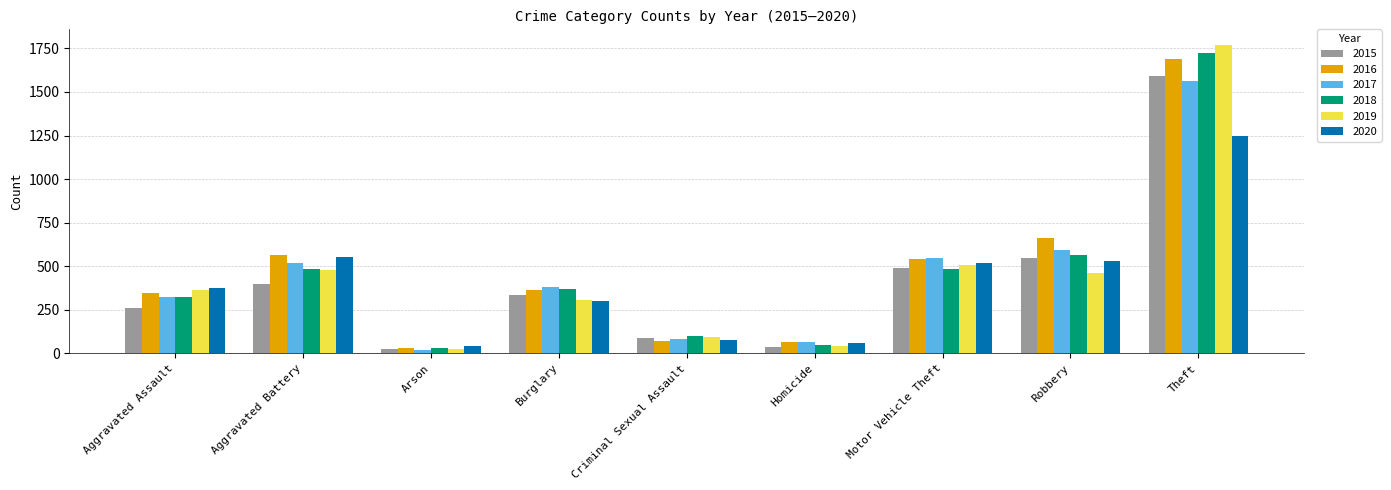

What value does the 2015 series have at Aggravated Battery?

401